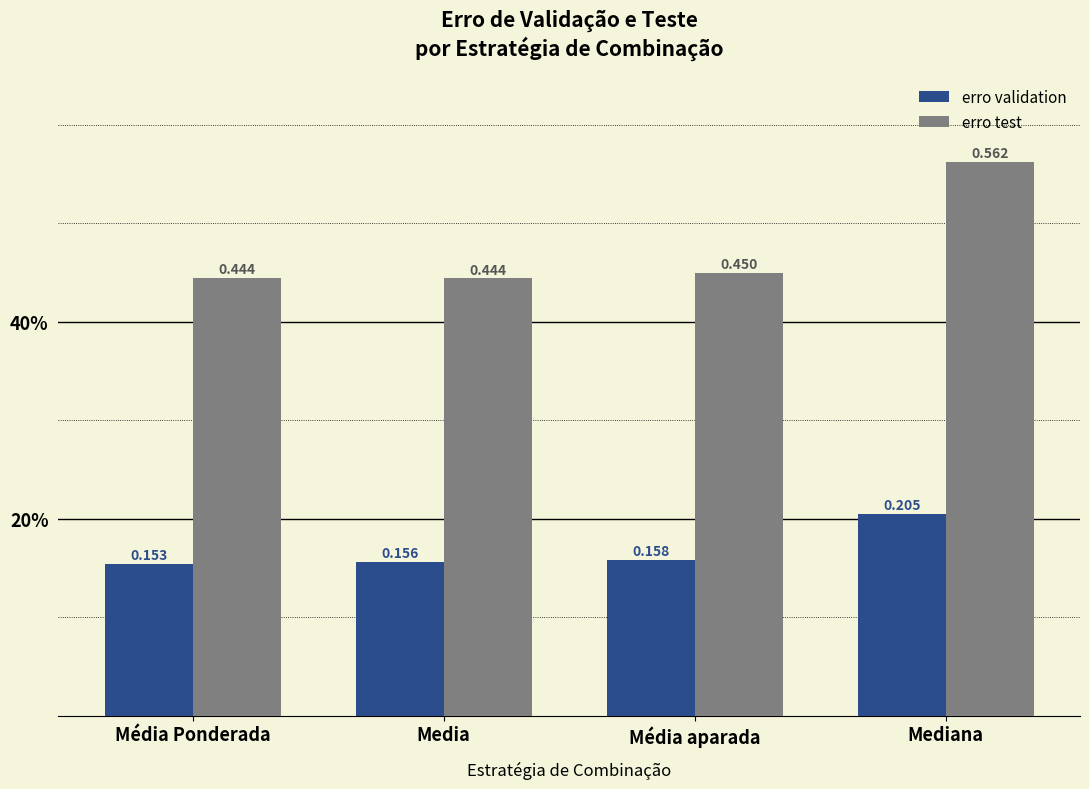

At how many categories does at least one series exceed 0?

4